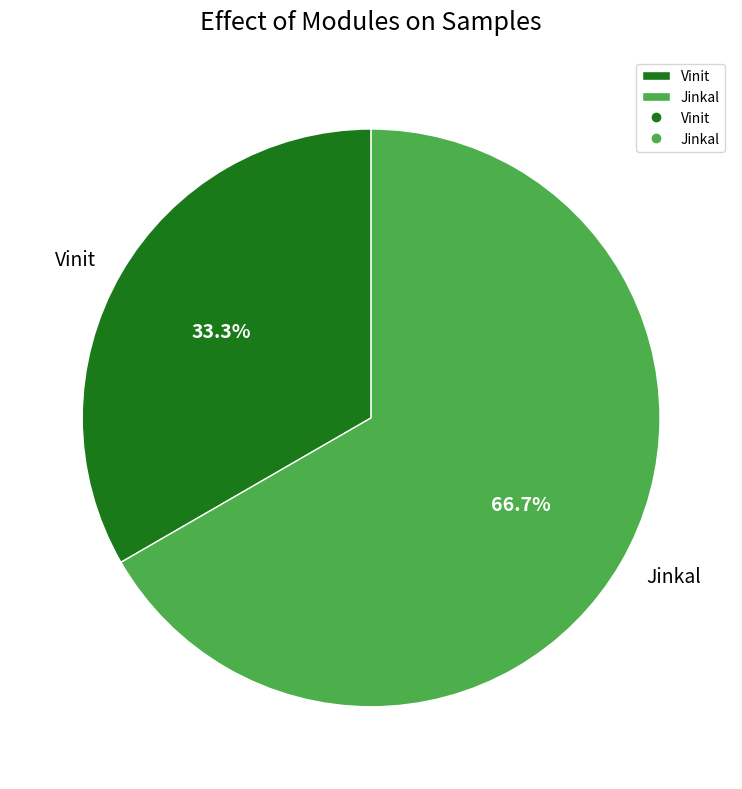

What percentage is the Vinit slice, to the nearest percent?

33%